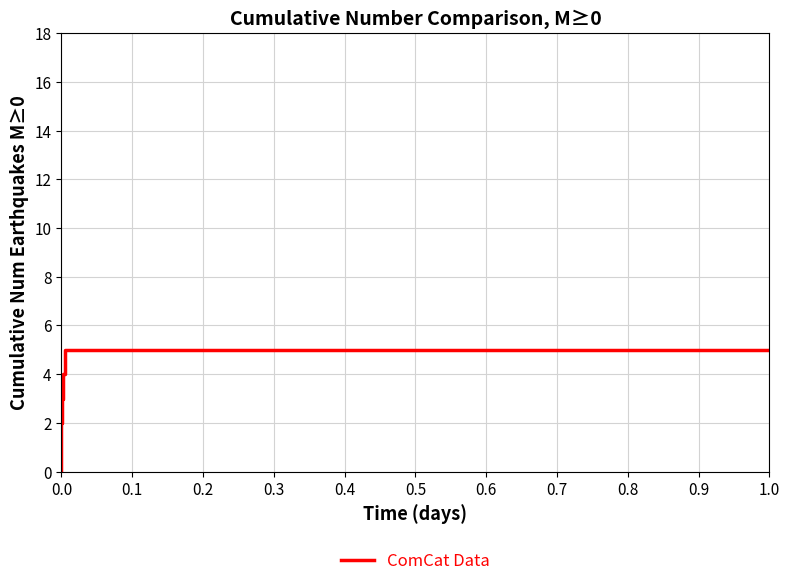

How many values are above zero?

5